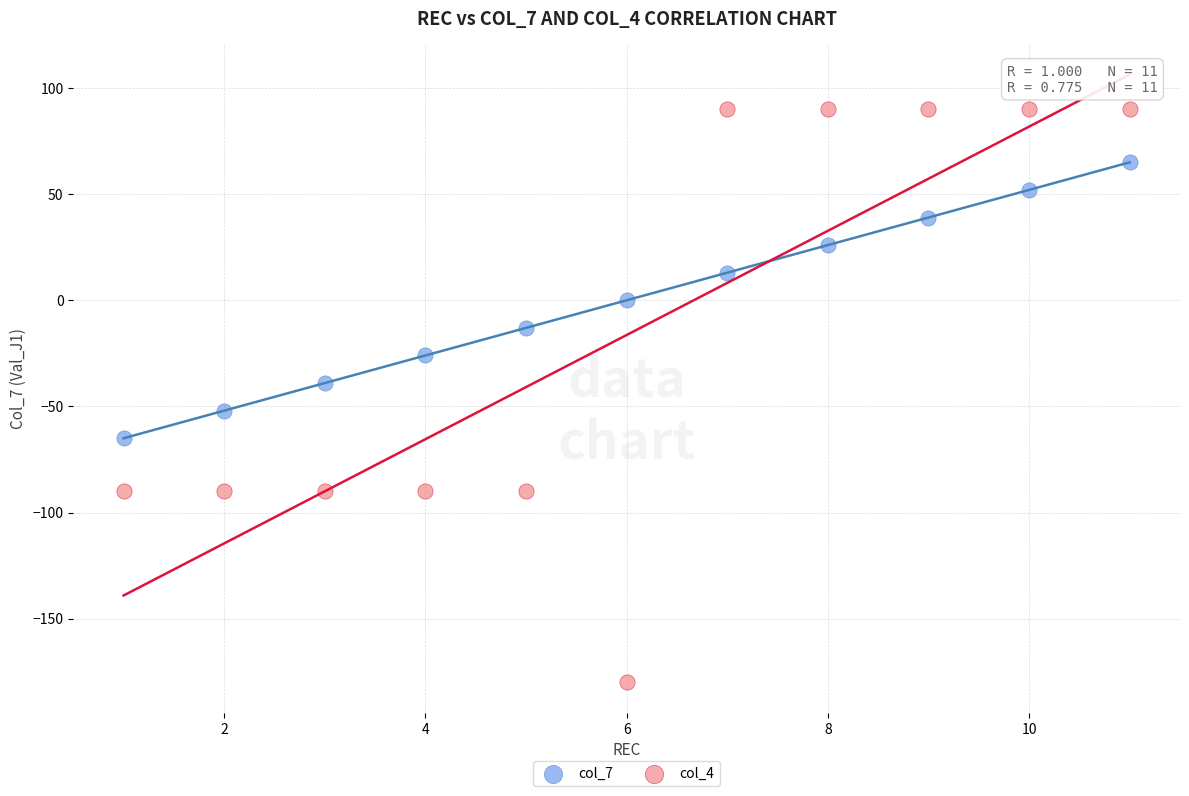

Across all data points, what is the range of X values (max minus min)?

10